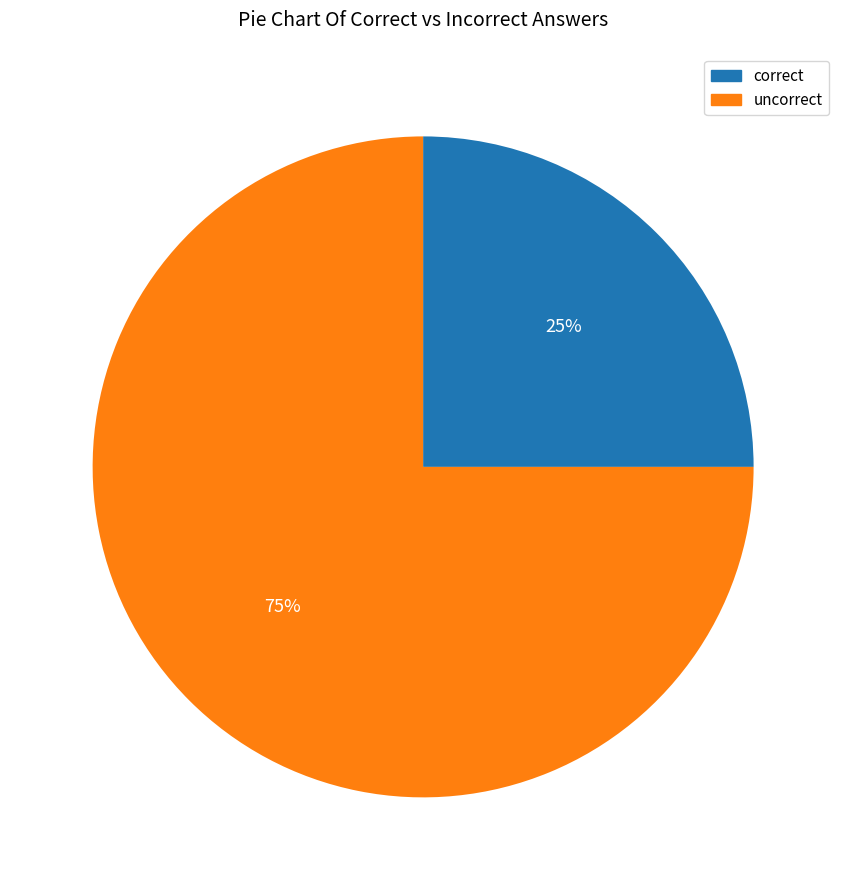

Does any single category account for the majority?

Yes